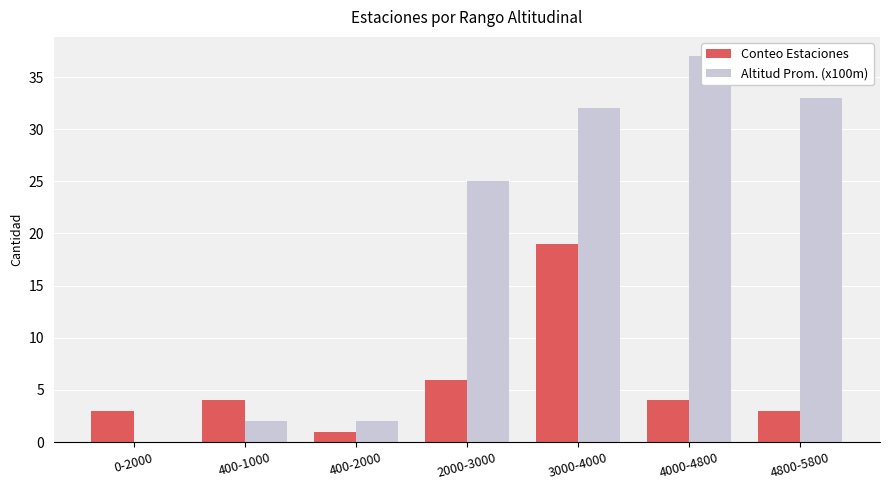

True or false: Conteo Estaciones has a value of 0 at 400-2000.

False